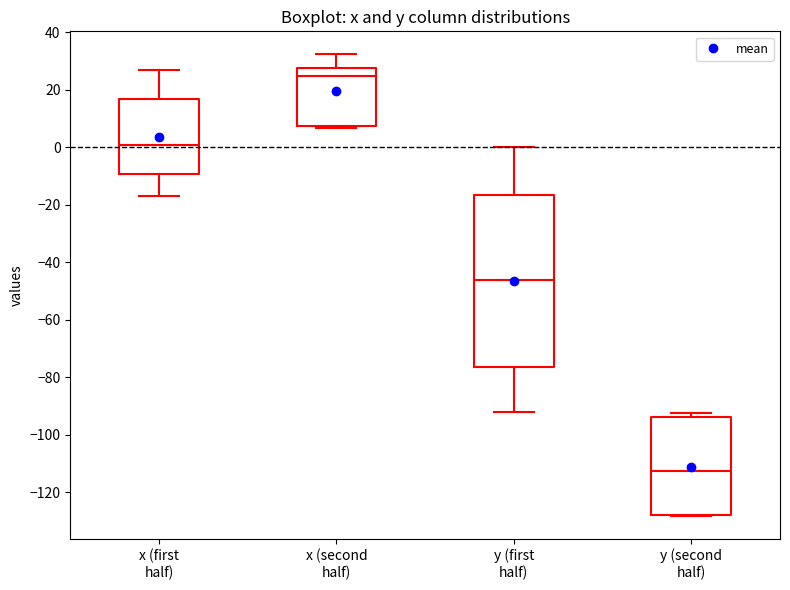

Which box's median line is the highest?

x (second half)